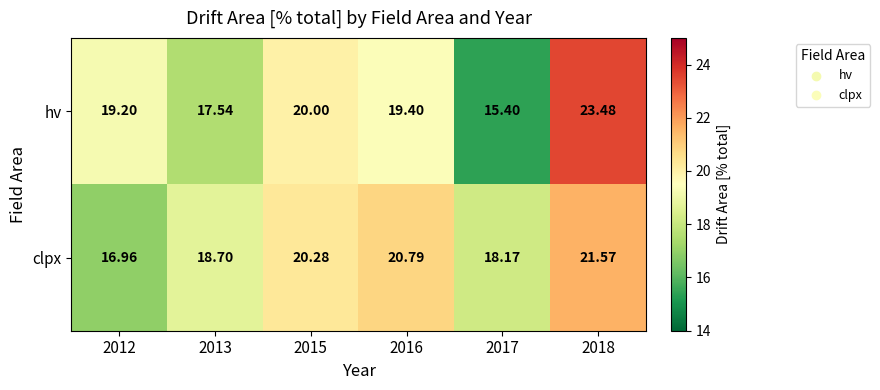

Which series has the widest spread of values?

hv